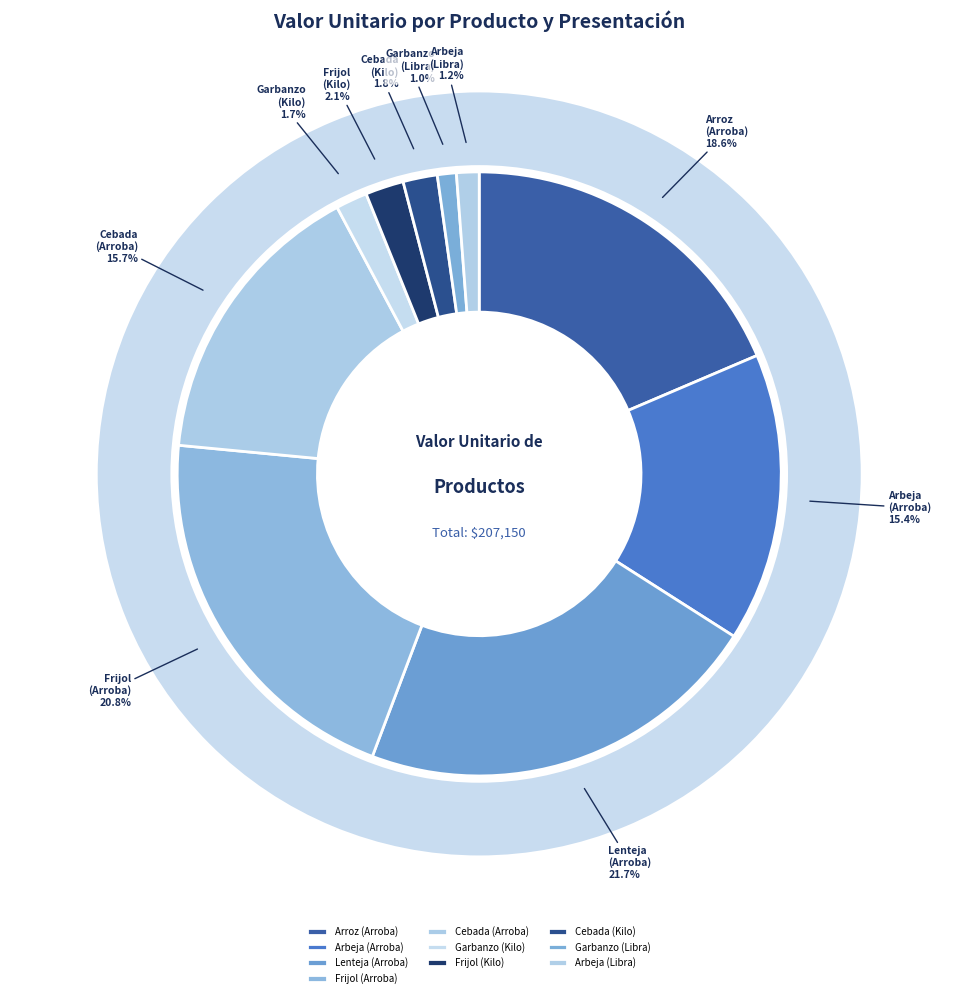

How many segments does this pie chart have?

10